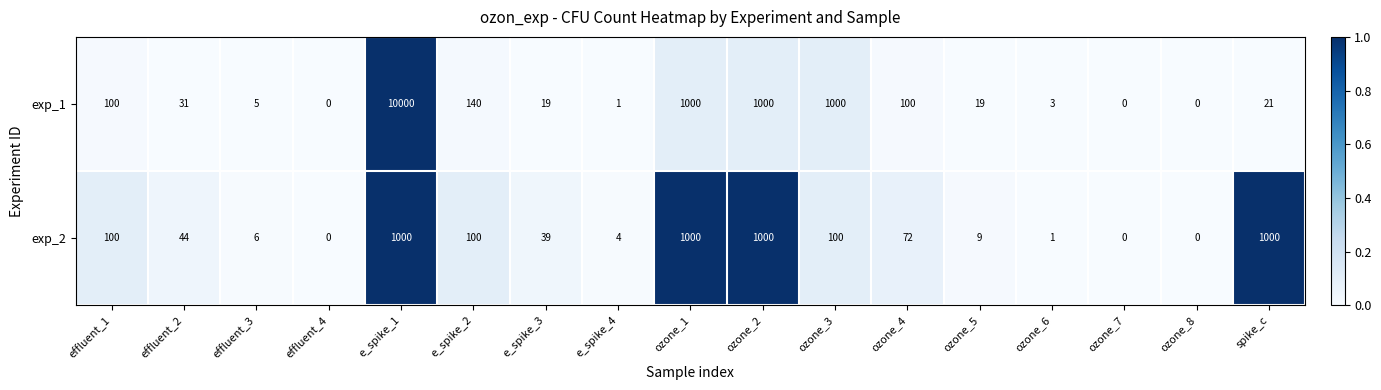

What is the total value across all series at ozone_2?

2000